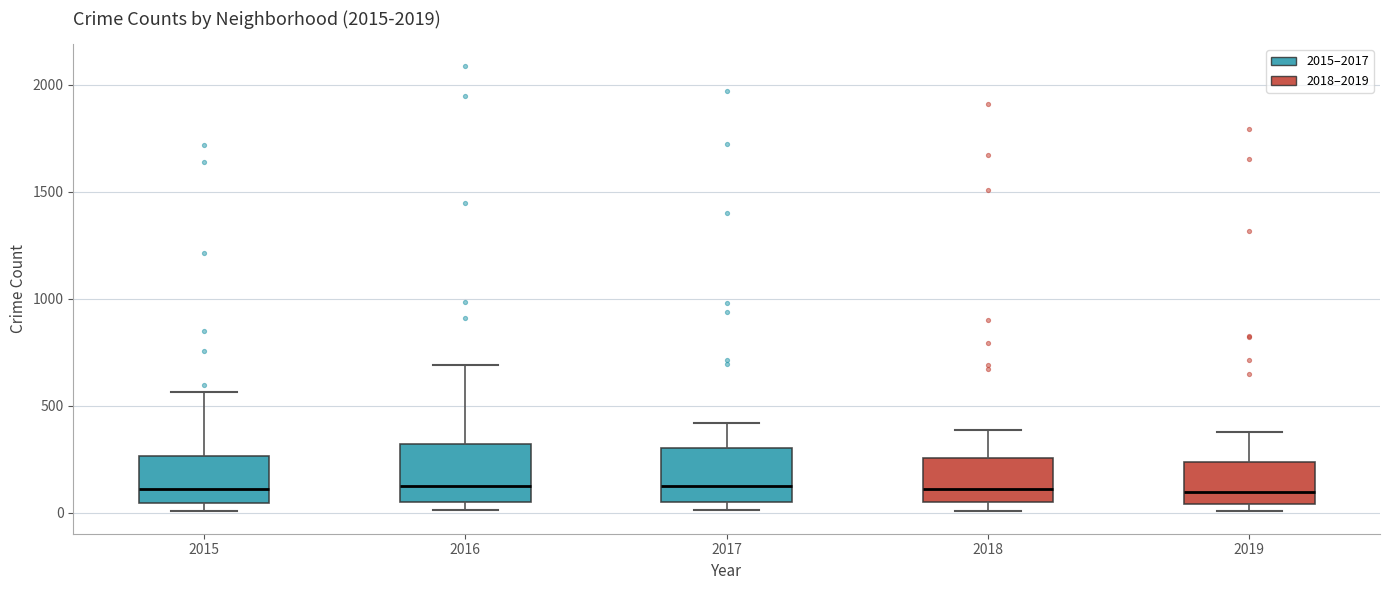

Reading left to right, read every box against the y-axis: the position of its median line, the range the box covers, and the ends of its whiskers. The values are not printed on the chart, so give them approximately, as read against the axis.

2015: median 100, box 50 to 250, whiskers 0 to 550
2016: median 150, box 50 to 300, whiskers 0 to 700
2017: median 100, box 50 to 300, whiskers 0 to 400
2018: median 100, box 50 to 250, whiskers 0 to 400
2019: median 100, box 50 to 250, whiskers 0 to 400